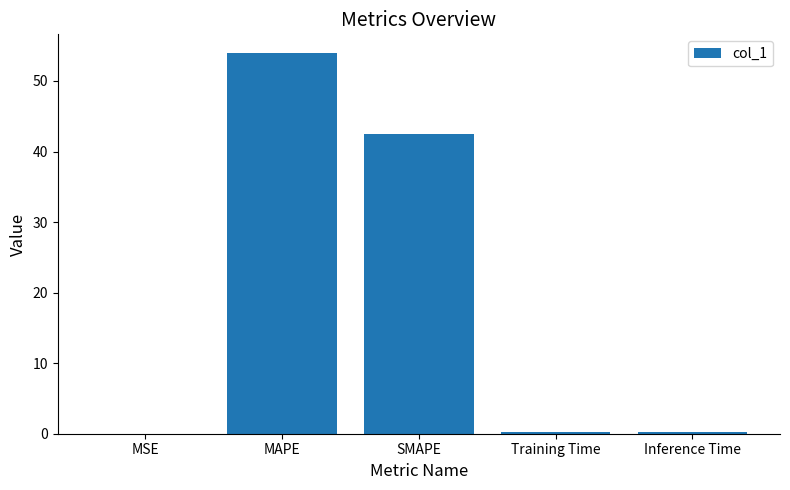

Which has a higher value, Training Time or SMAPE?

SMAPE